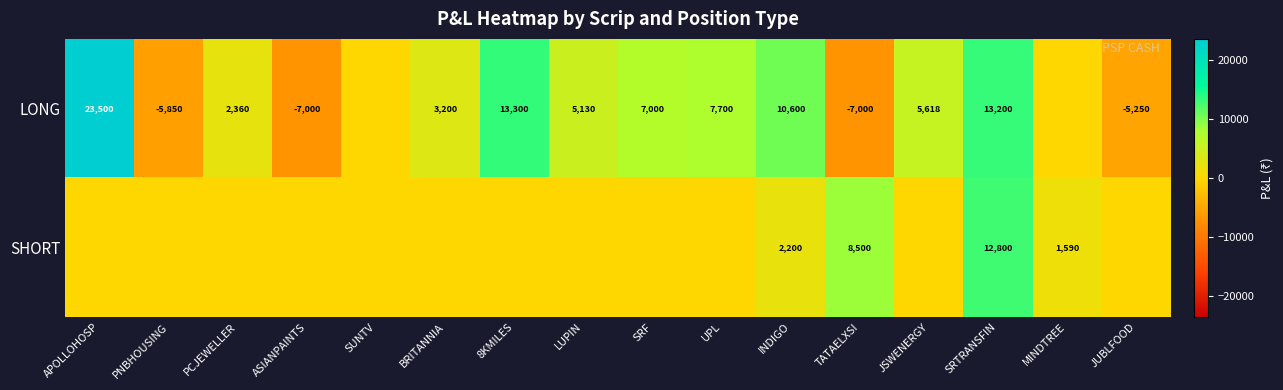

What is the total value across all series at SRTRANSFIN?

26000